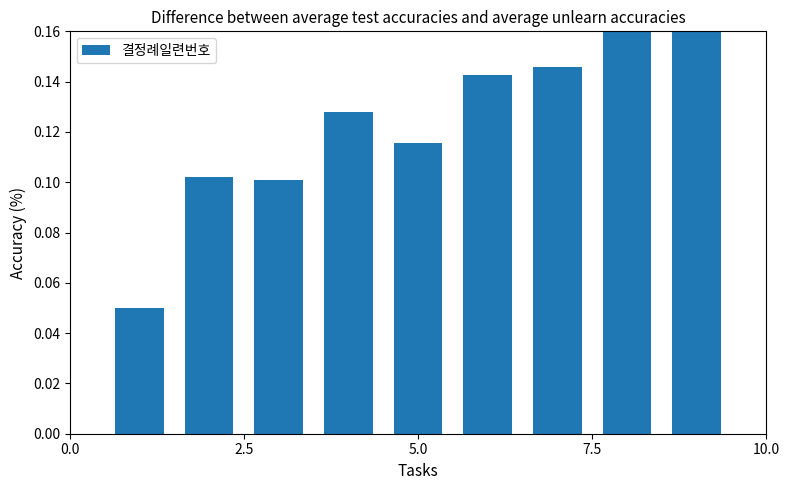

What is the sum of all values?

1.1